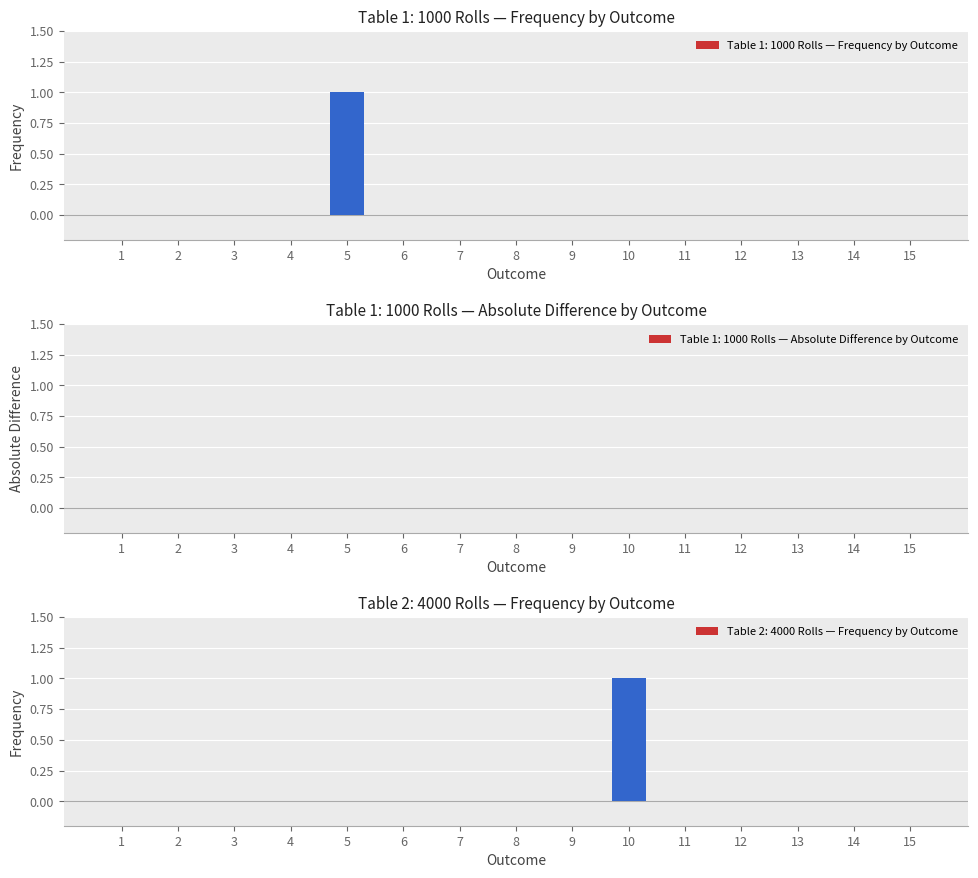

At which category does the chart reach its minimum across all series?

1